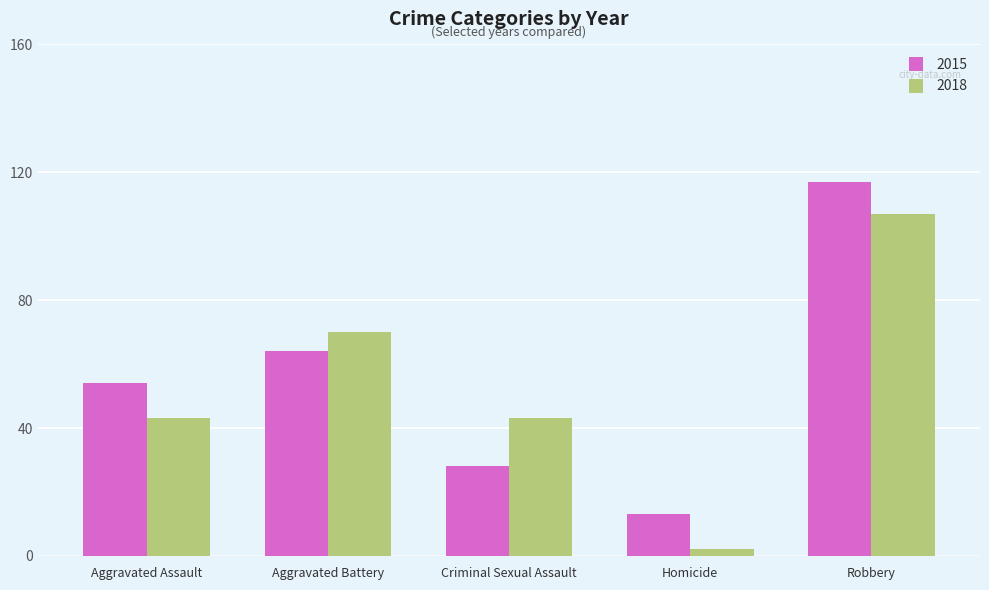

What is the difference between the highest and lowest values at Robbery?

10